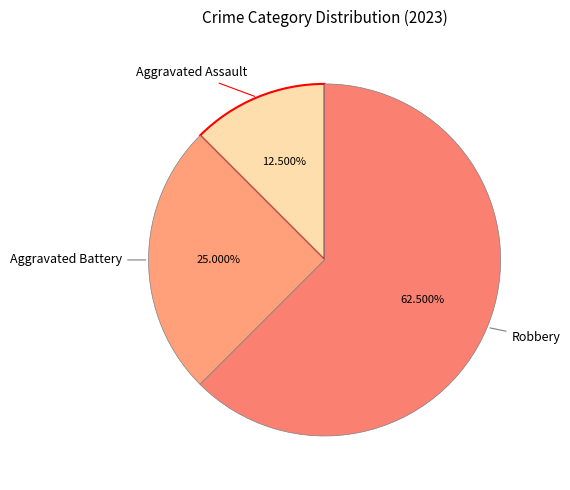

To the nearest percent, what is the average slice percentage?

33%